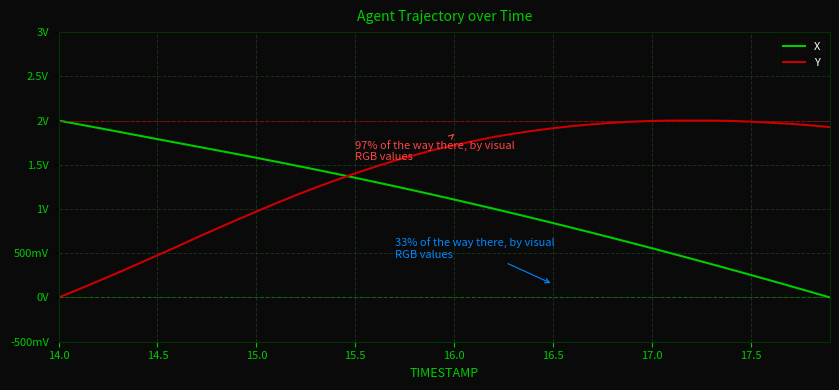

What are all the series names shown in the legend?

X, Y